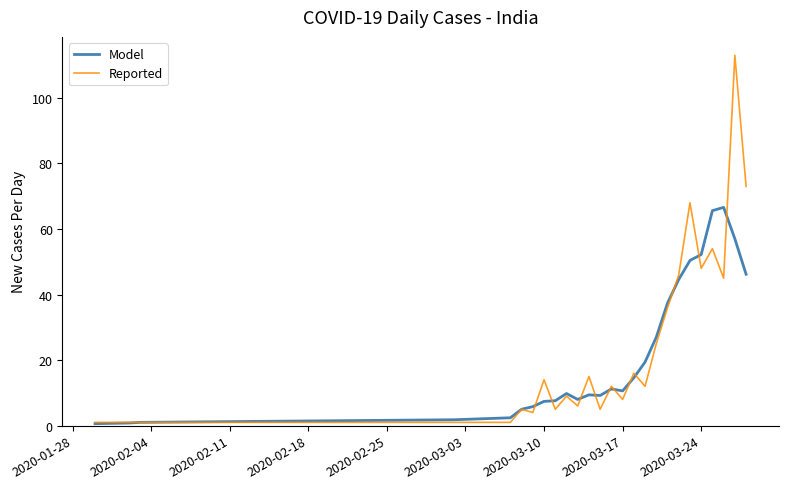

Which series has the widest spread of values?

Reported